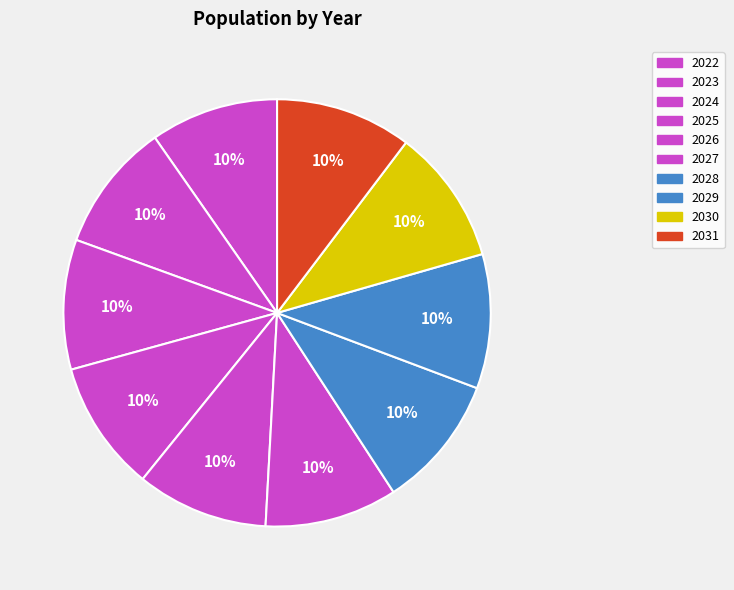

Count the number of slices in the pie.

10